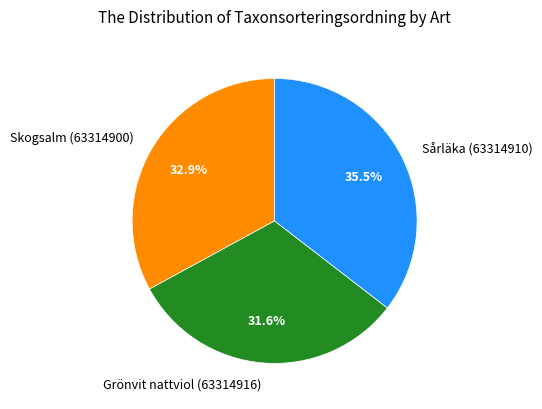

Rank the categories by value from lowest to highest.

Grönvit nattviol (63314916), Skogsalm (63314900), Sårläka (63314910)